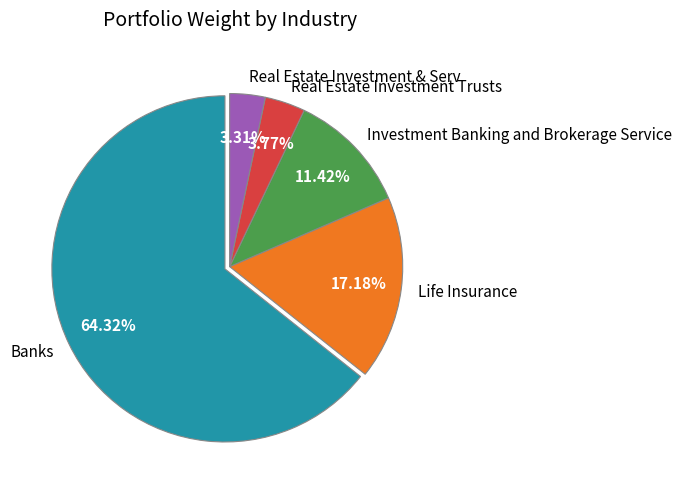

How many slices are in this pie chart?

5